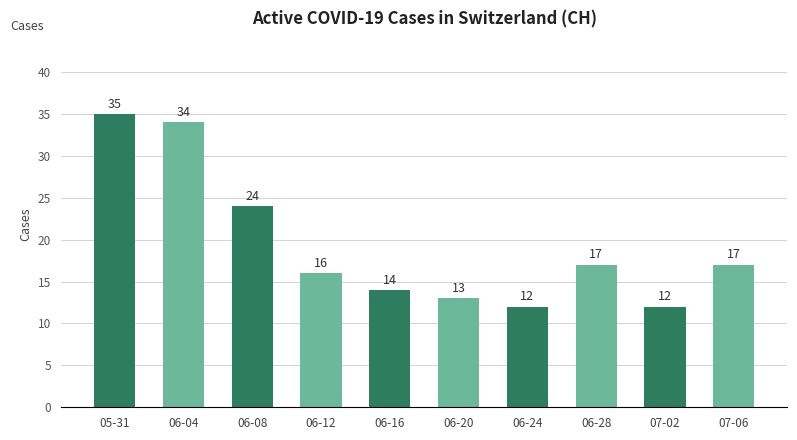

What is the value of the 7th bar from the left?

12